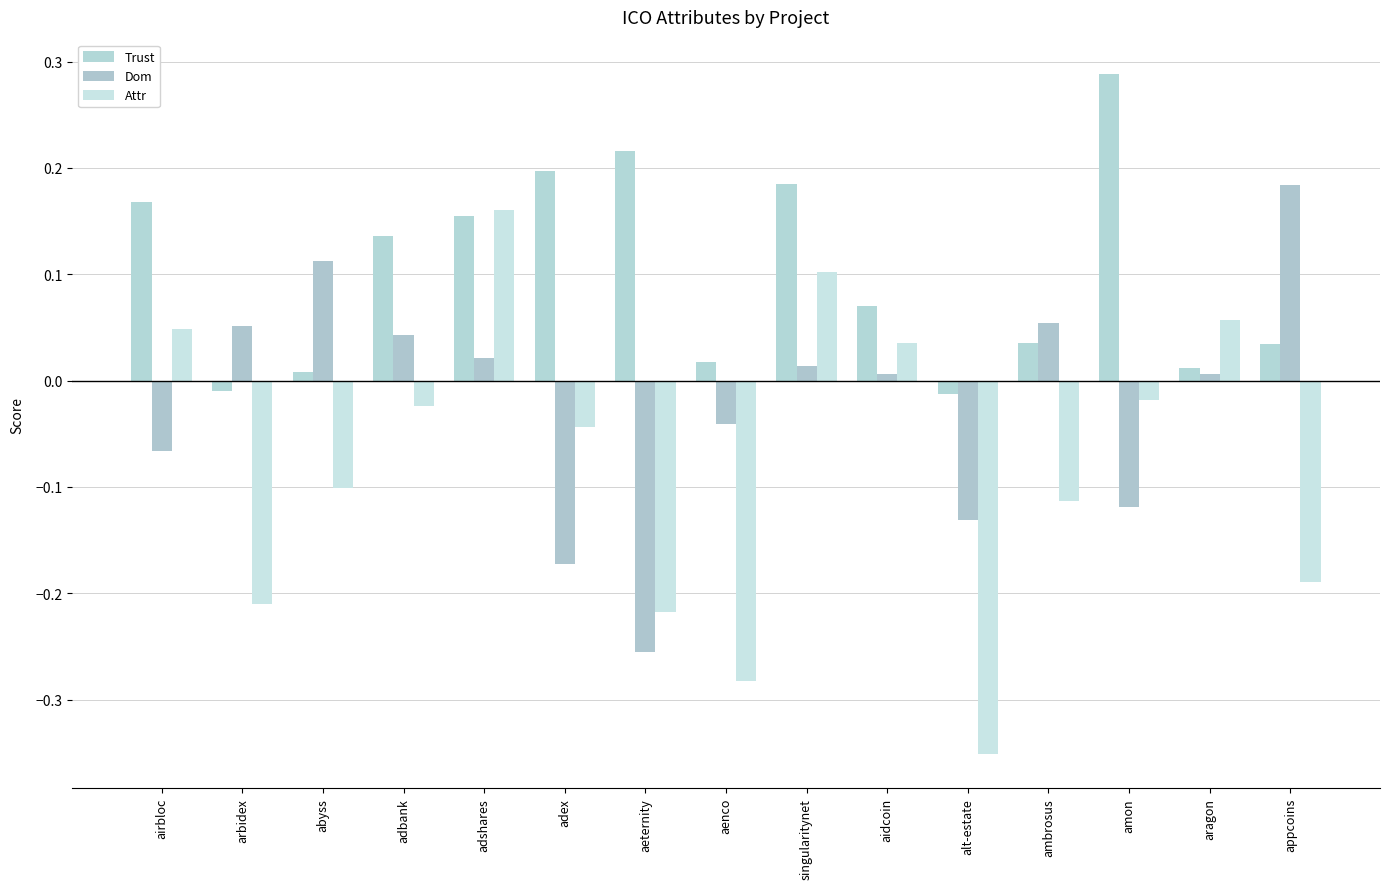

At aeternity, list the series in order from smallest to largest.

Dom, Attr, Trust